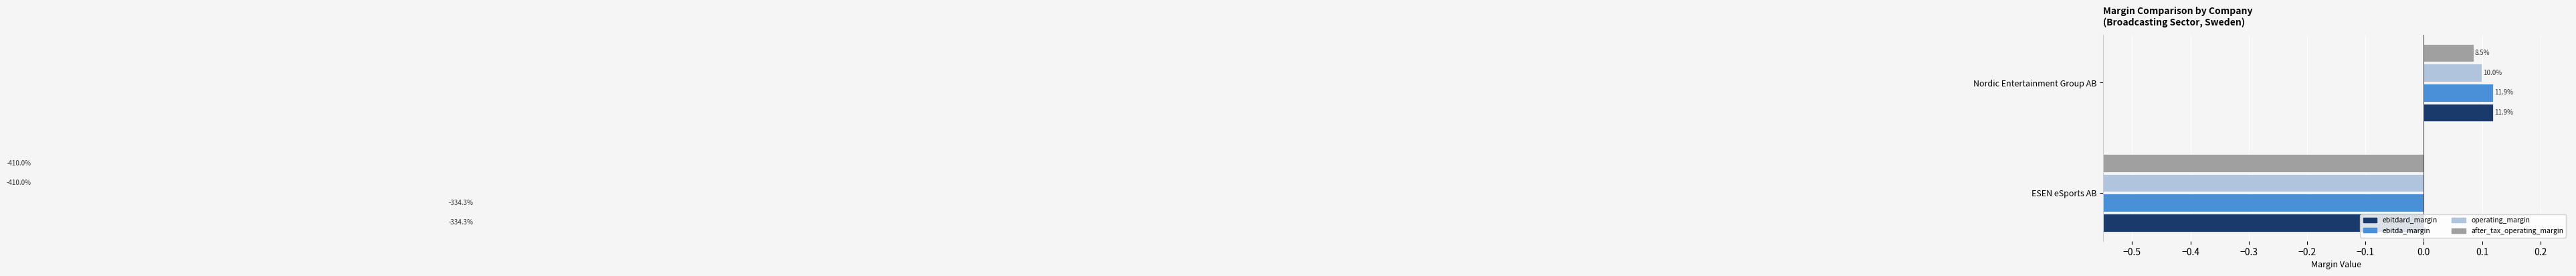

What is the value of the ebitdard_margin bar at the 1st from the left?

-3.3